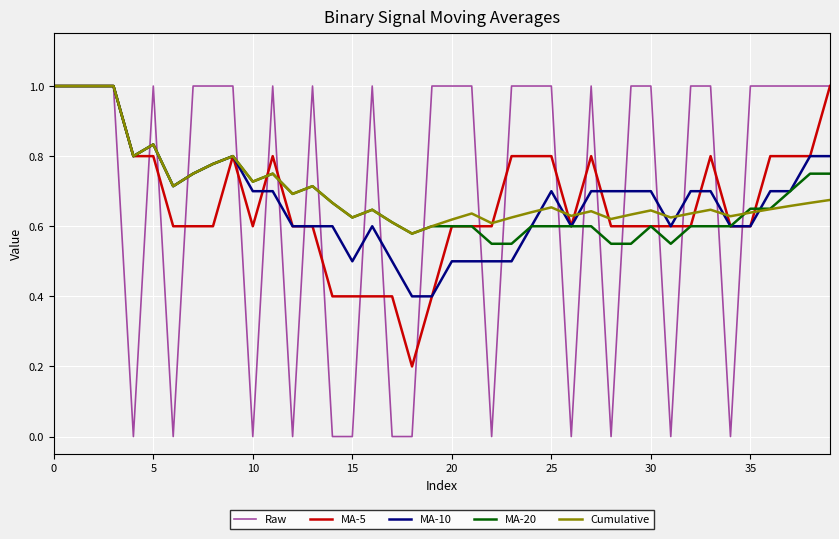

Which series has the widest spread of values?

Raw